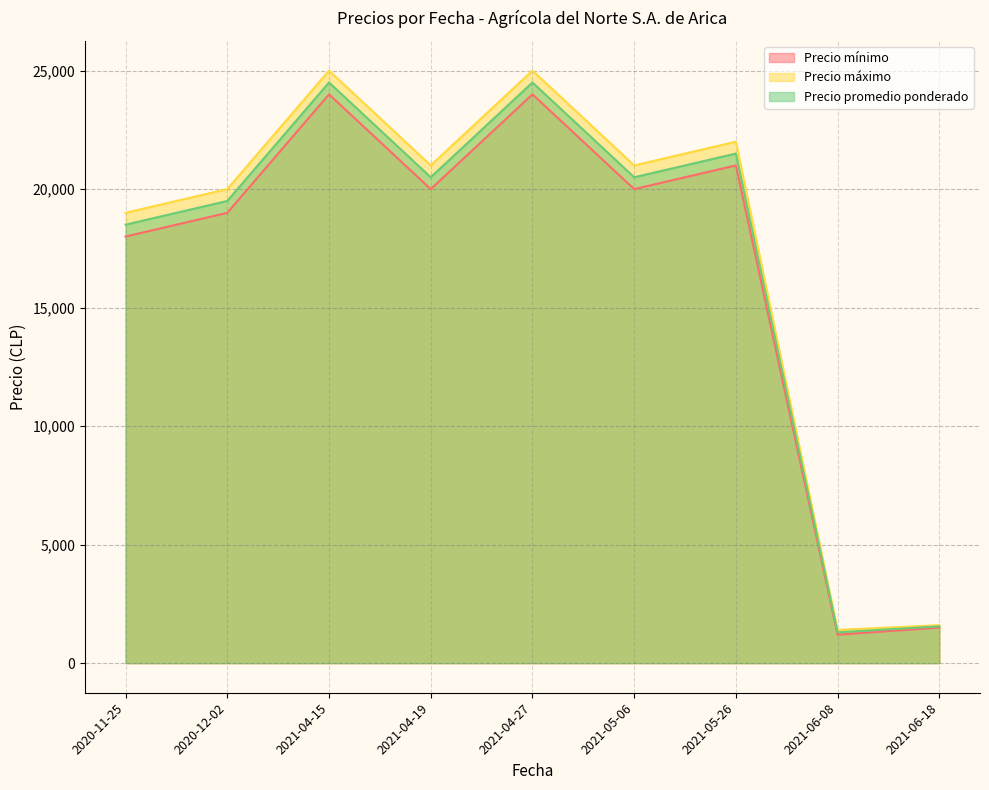

What is the label of the 2nd point from the right?

2021-06-08